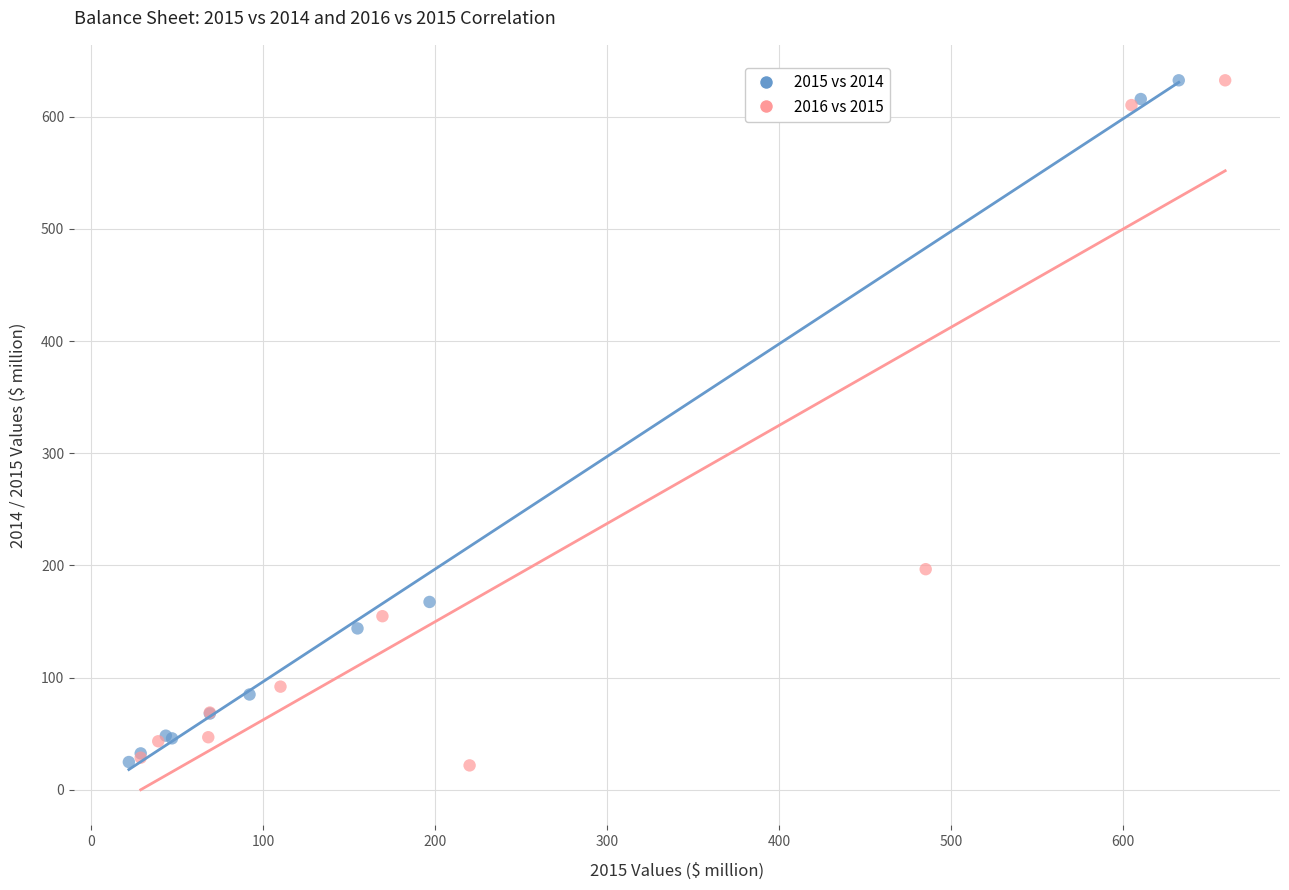

What are all the series names shown in the legend?

2015 vs 2014, 2016 vs 2015